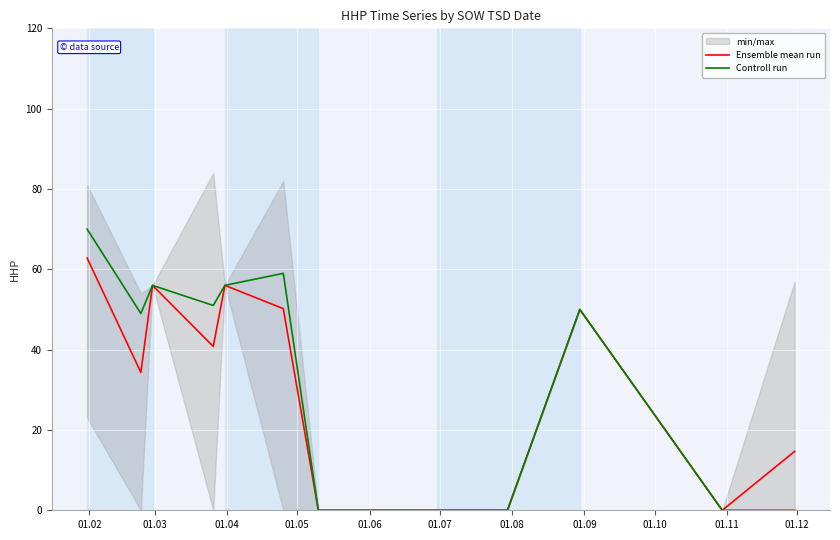

What is the sum of all Controll run values?

391.0